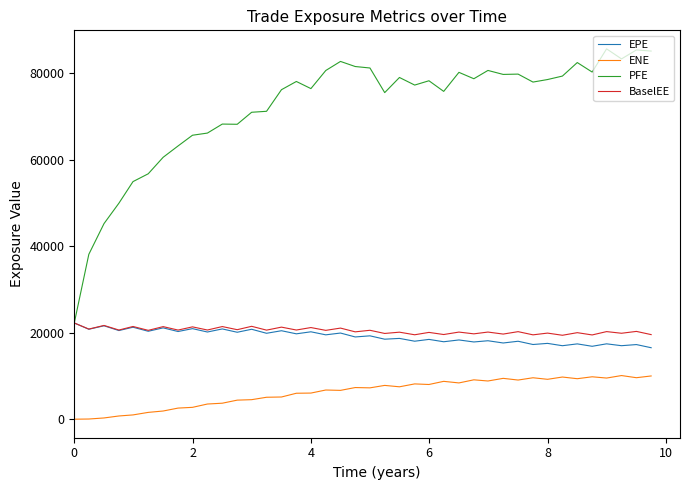

True or false: EPE has more than 0 interior local peaks.

True